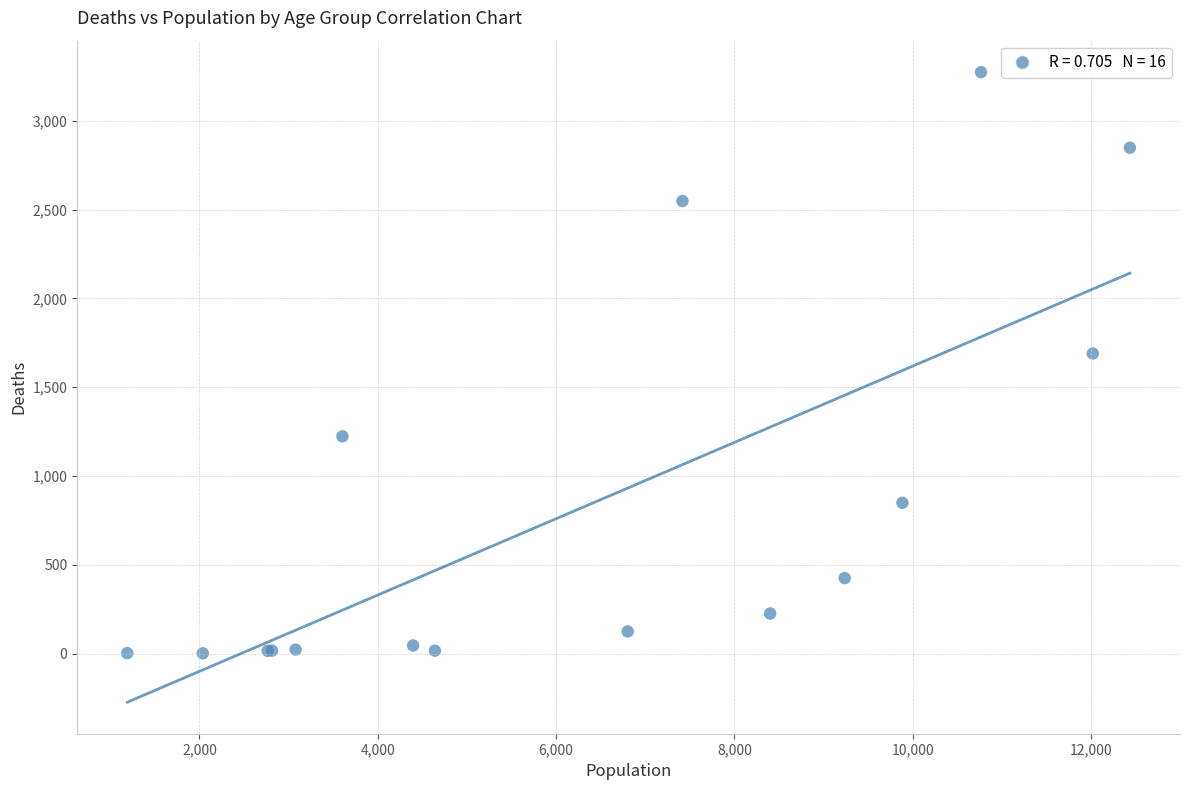

What Y value in the scatter plot is closest to 1638?

1690